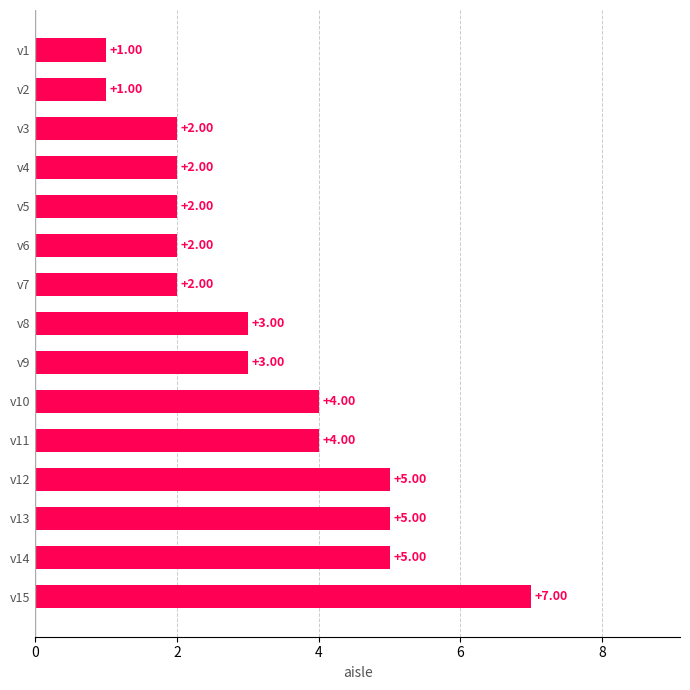

What is the difference between the values at v1 and v10?

3